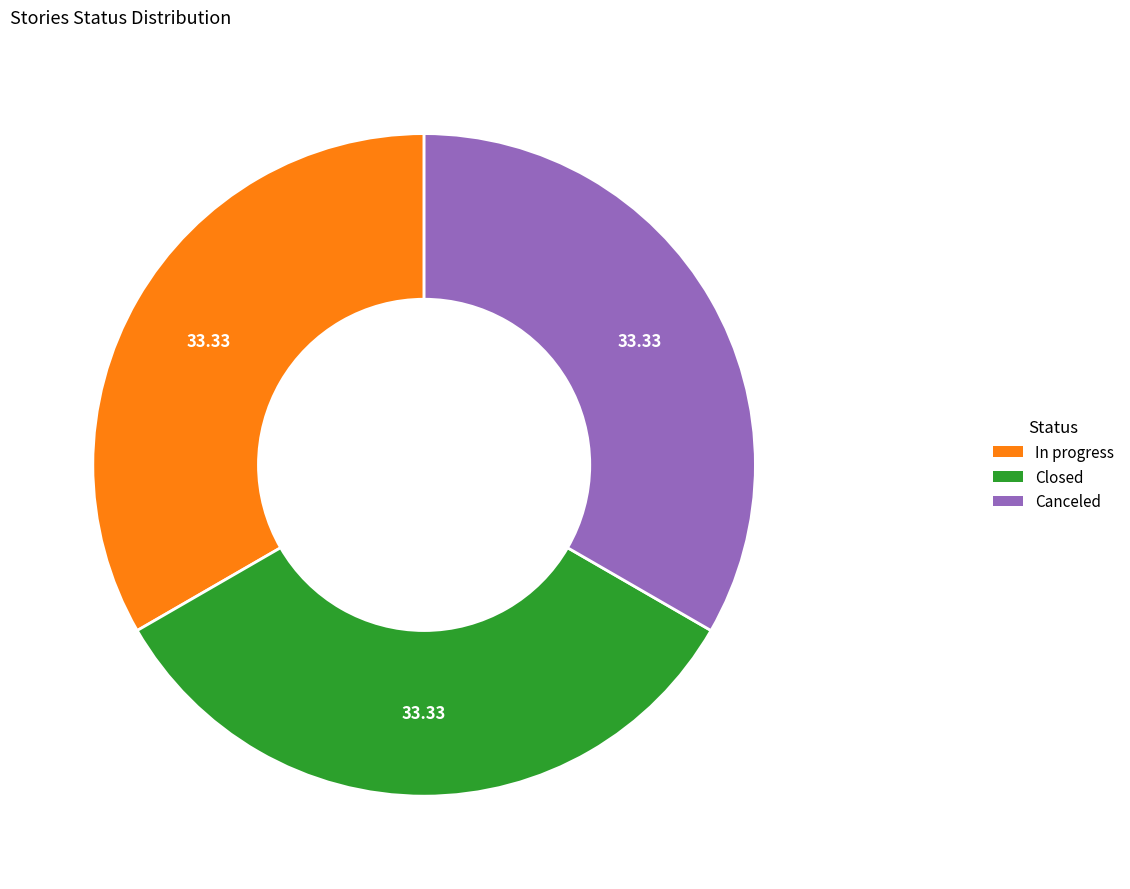

Is there any slice that represents more than half of the pie?

No